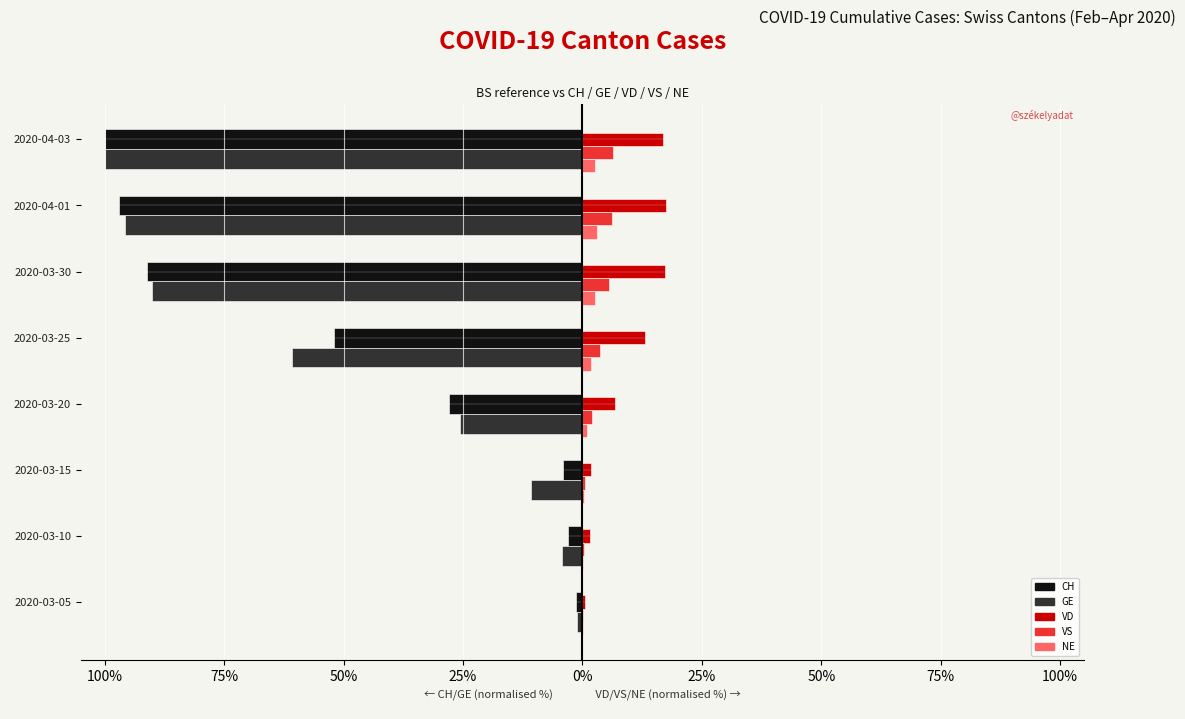

Reading right to left, extract all data points from this chart.

CH (left): -100.0	-97.0	-91.2	-52.1	-27.8	-4.0	-3.0	-1.3
GE (left): -100.0	-95.8	-90.1	-60.8	-25.7	-10.8	-4.2	-1.2
VD (right): 16.8	17.5	17.3	13.0	6.8	1.7	1.6	0.6
VS (right): 6.4	6.2	5.5	3.8	2.1	0.5	0.4	0.1
NE (right): 2.7	3.0	2.6	1.8	0.9	0.4	0.2	0.2